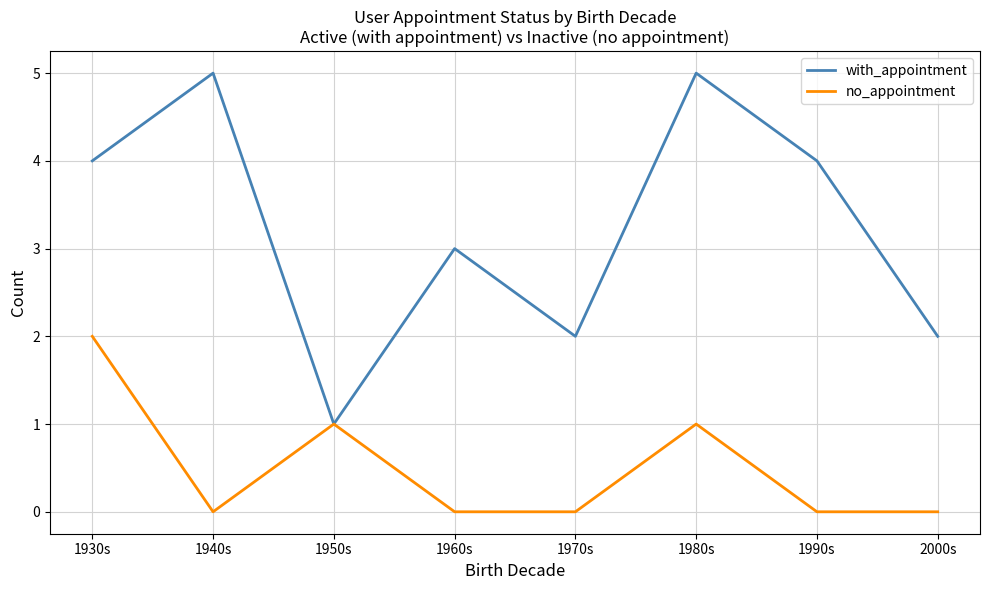

What is the spread (max minus min) of values at 1980s?

4